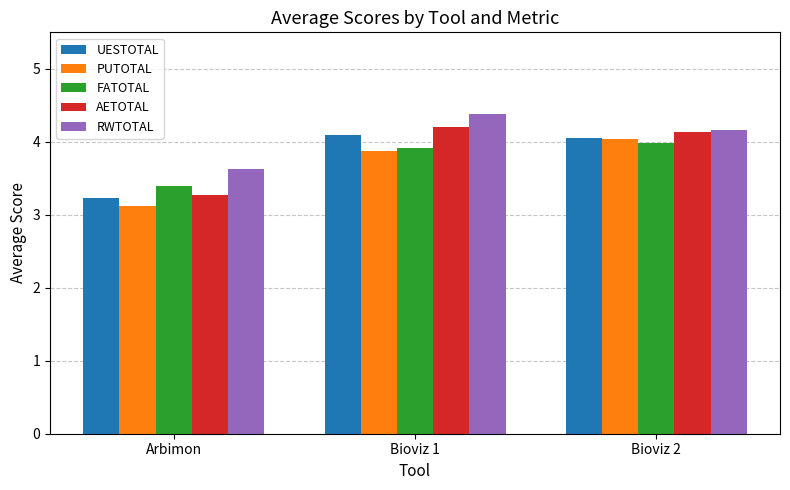

Is it true that UESTOTAL equals 4.1 at Bioviz 1?

True